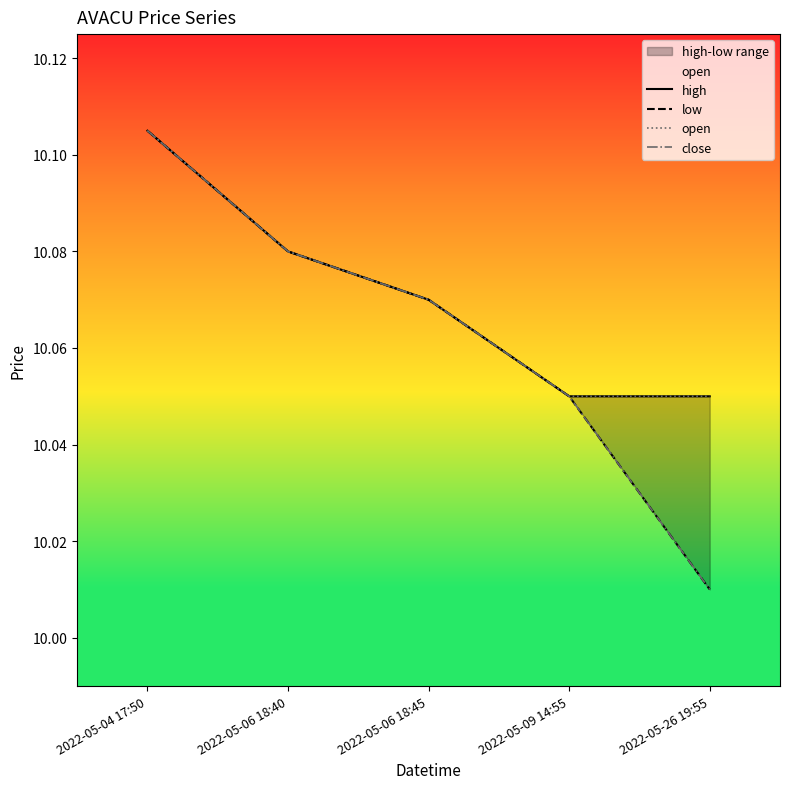

Reading left to right, extract all data points from this chart.

high: 10.1	10.1	10.1	10.1	10.1
low: 10.1	10.1	10.1	10.1	10.0
open: 10.1	10.1	10.1	10.1	10.1
close: 10.1	10.1	10.1	10.1	10.0